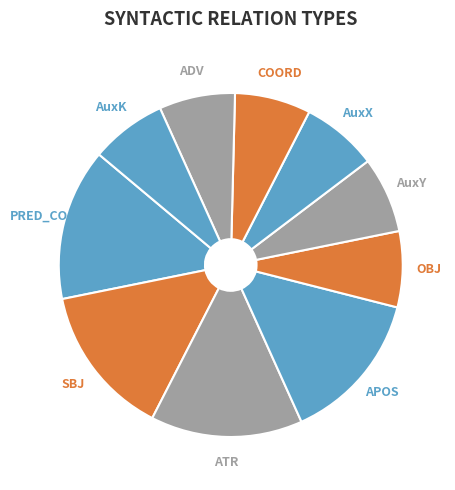

True or false: AuxK accounts for 20% of the total.

False